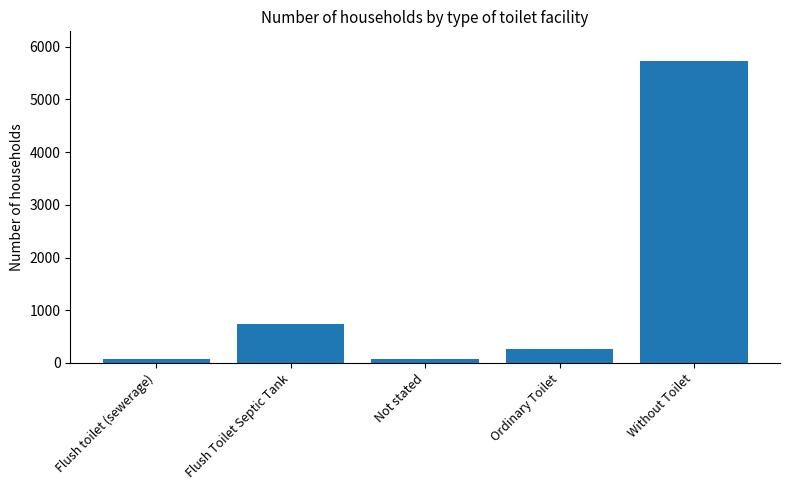

Approximately how many times larger is the value at Without Toilet compared to Flush toilet (sewerage)?

78.3